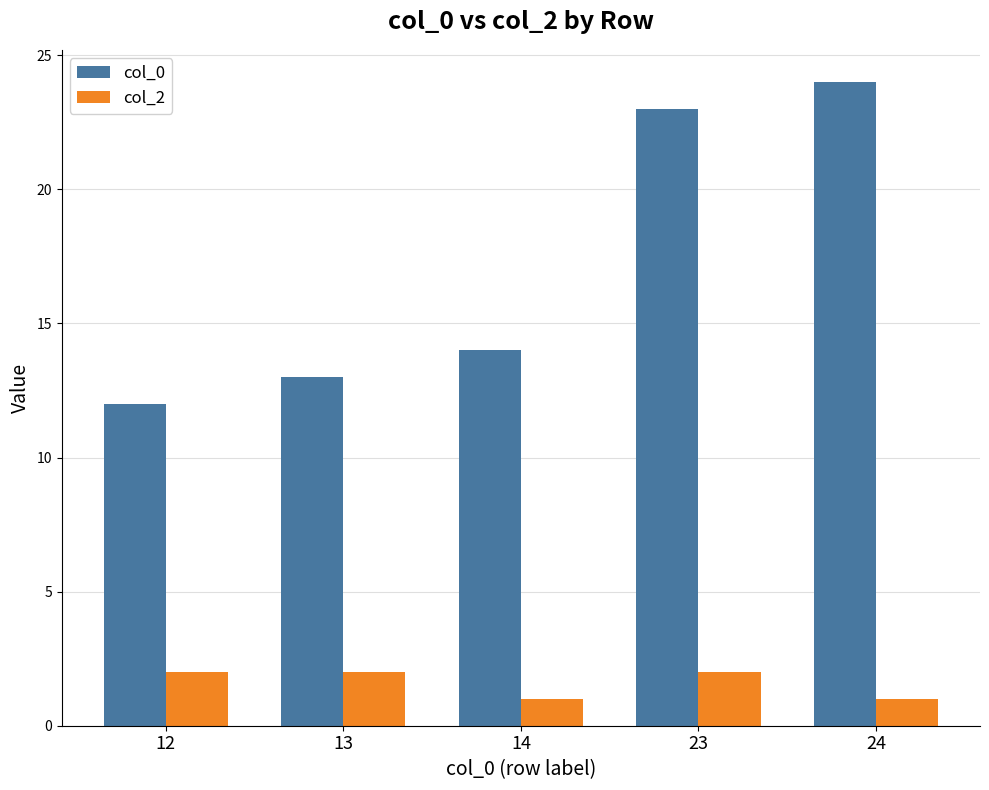

How many bars are there in each group?

2